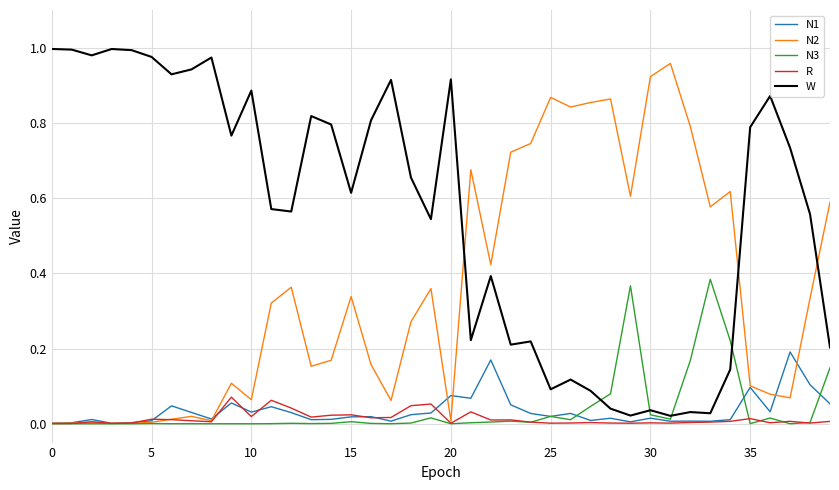

Which series has the largest total across all categories?

W